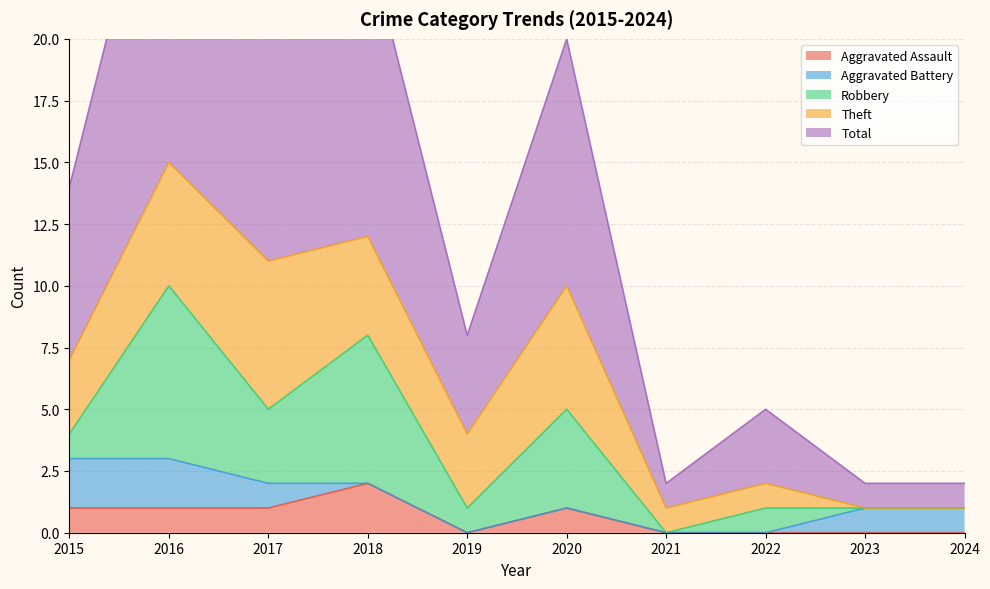

How many values in the Theft series exceed 3?

4